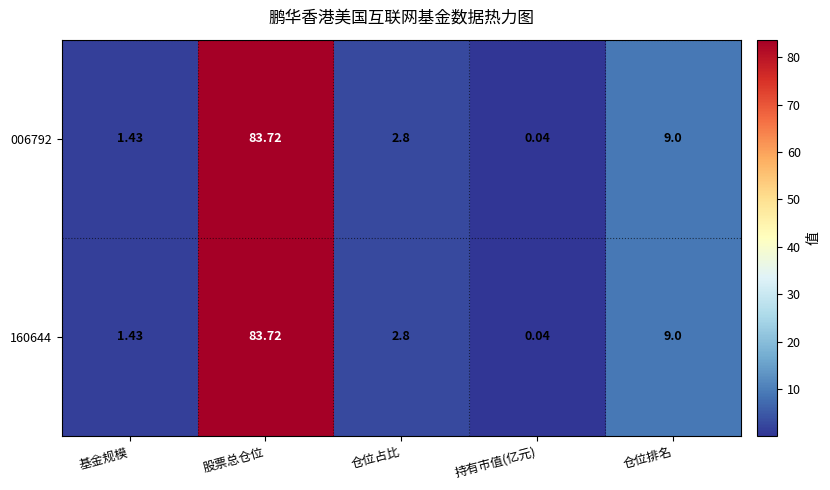

At how many categories does at least one series exceed 32?

1